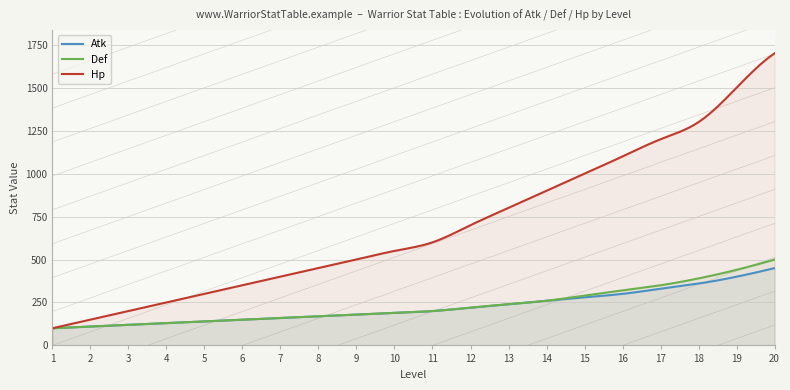

Reading left to right, extract all data points from this chart.

Atk: 100	110	120	130	140	150	160	170	180	190	200	220	240	260	280	300	330	360	400	450
Def: 100	110	120	130	140	150	160	170	180	190	200	220	240	260	290	320	350	390	440	500
Hp: 100	150	200	250	300	350	400	450	500	550	600	700	800	900	1000	1100	1200	1300	1500	1700